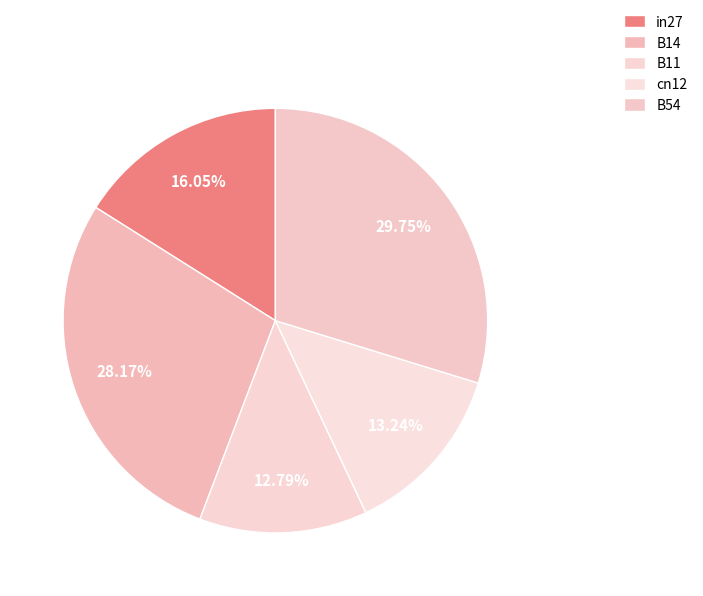

Is it true that in27 is 6% of the pie?

False